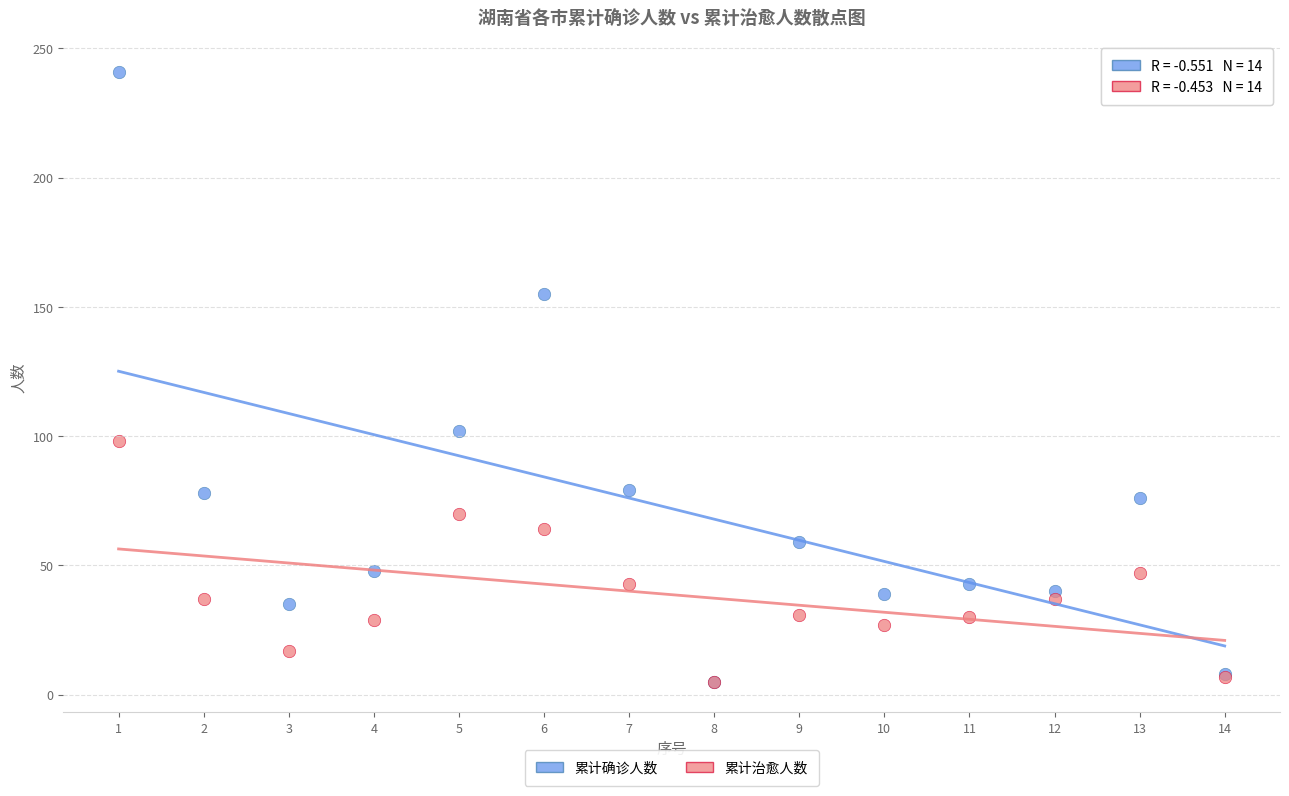

What are all the series names shown in the legend?

累计确诊人数, 累计治愈人数